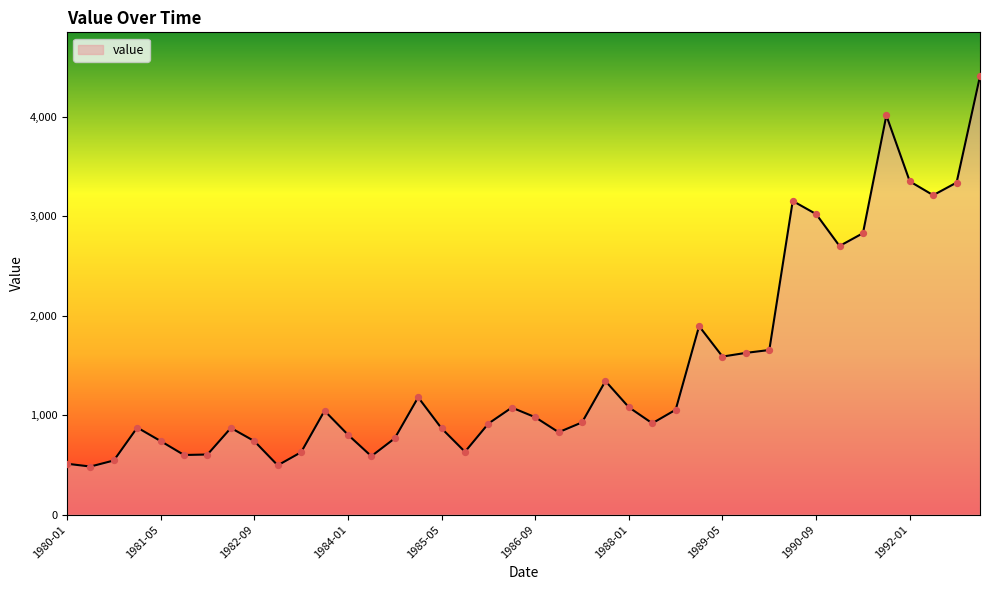

What is the difference between the maximum and minimum values?

3926